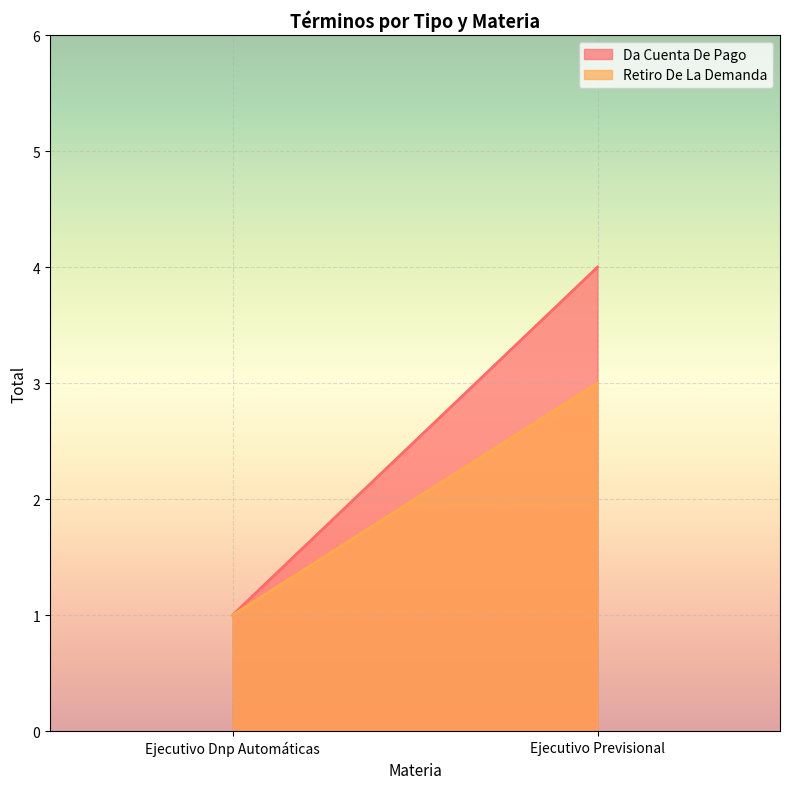

Reading left to right, transcribe all the data shown in this chart.

Da Cuenta De Pago: Ejecutivo Dnp Automáticas=1	Ejecutivo Previsional=4
Retiro De La Demanda: Ejecutivo Dnp Automáticas=1	Ejecutivo Previsional=3